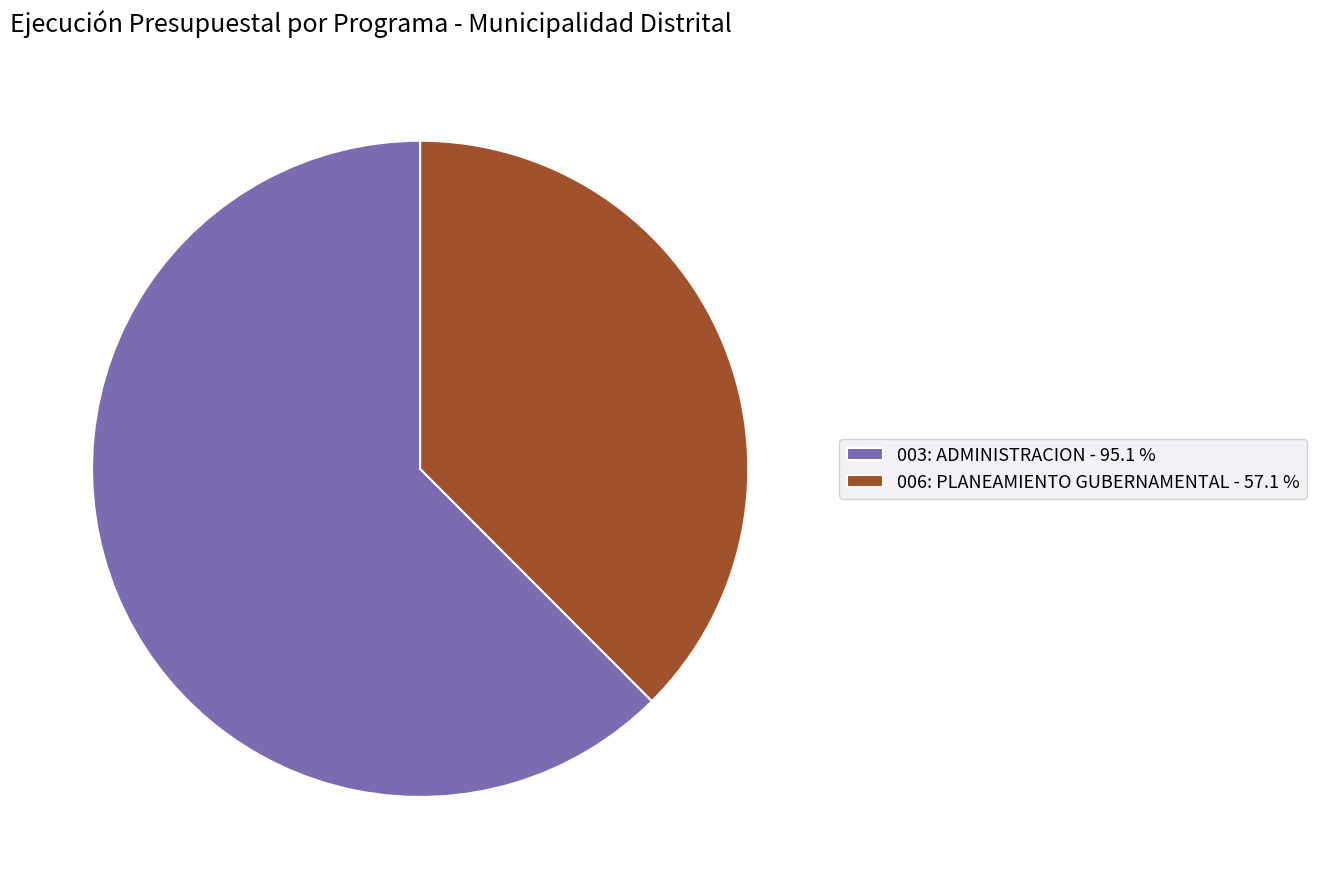

How many slices are in this pie chart?

2